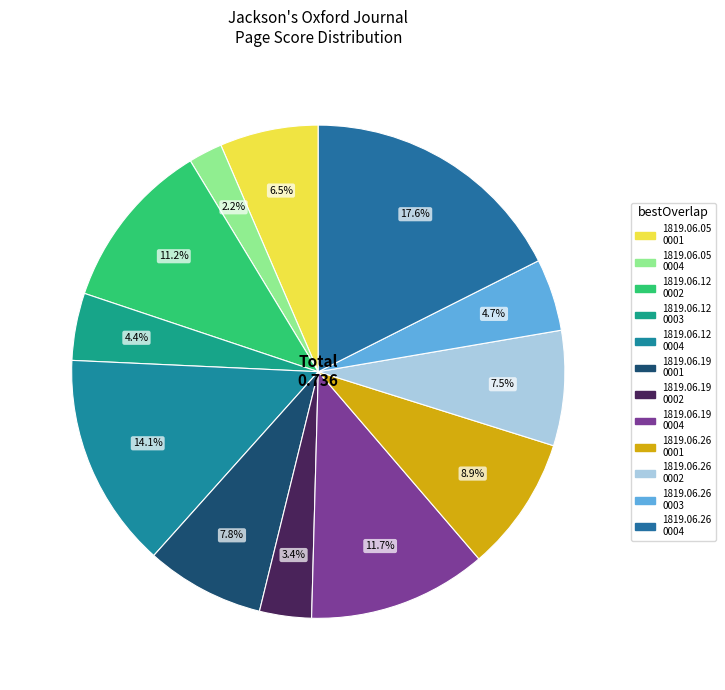

Count the number of slices in the pie.

12